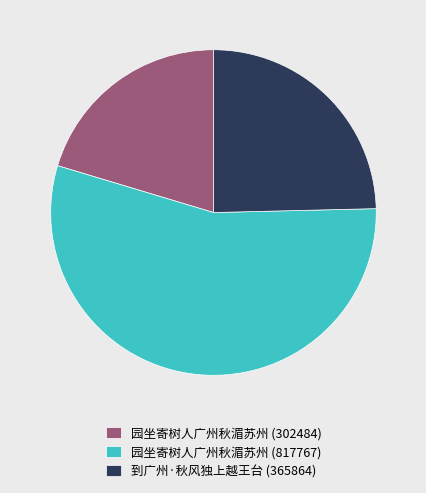

What is the majority slice?

园坐寄树人广州秋湄苏州 (817767)